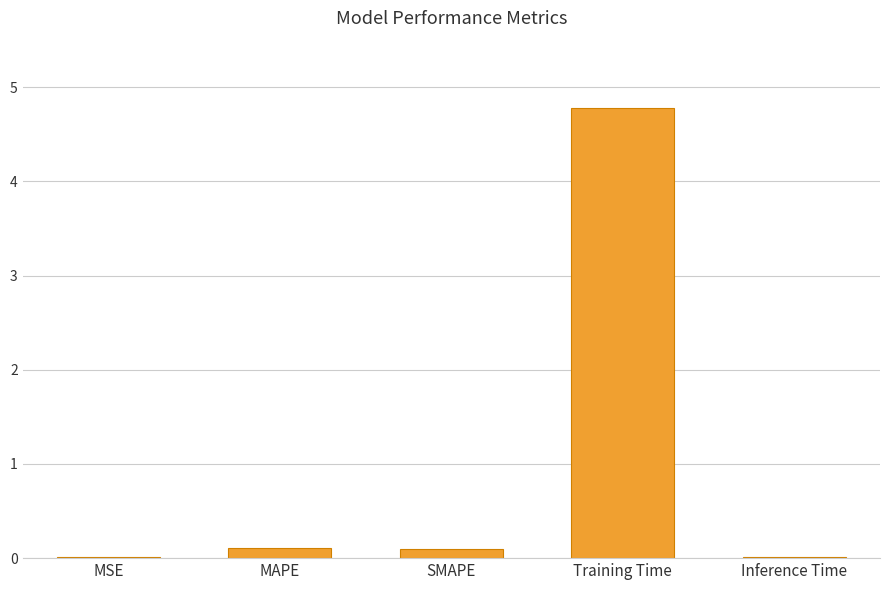

What is the maximum value shown in the chart?

4.8